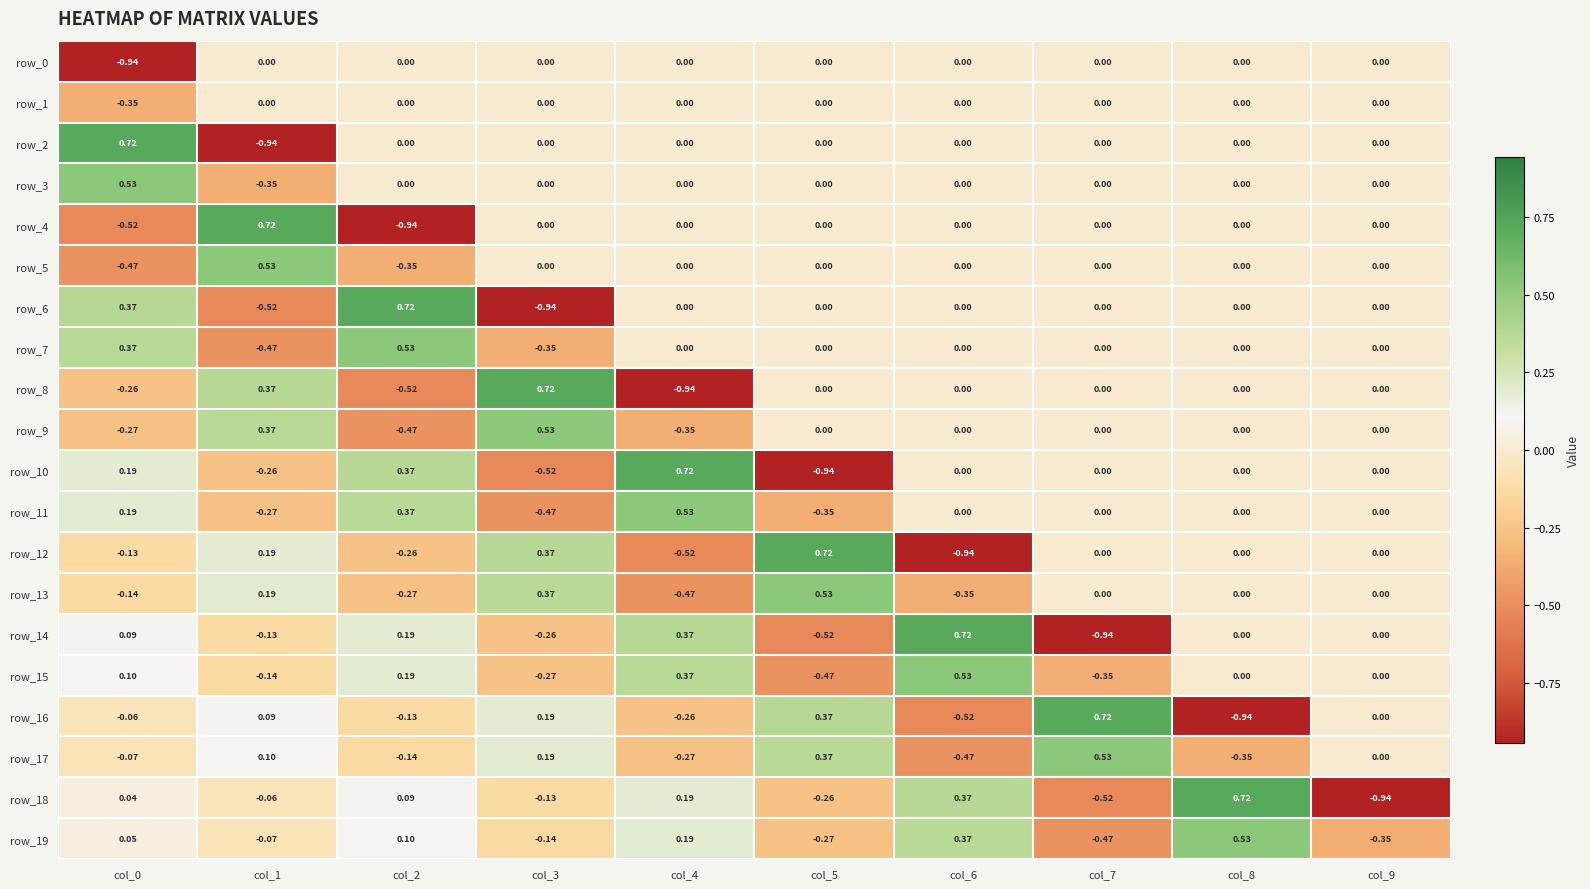

Which category has the lowest value in the row_7 series?

col_1